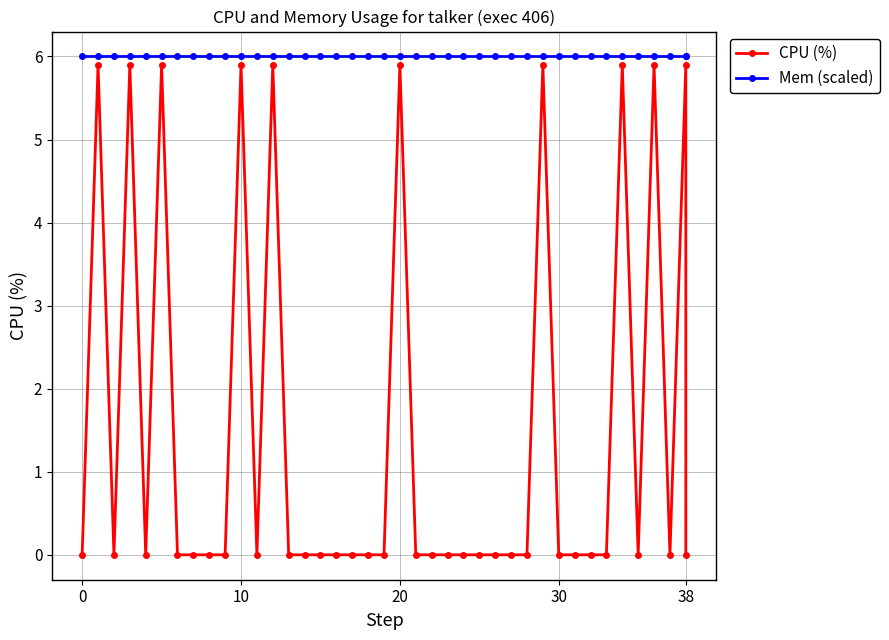

Rank the series at 13 from lowest to highest value.

CPU (%), Mem (scaled)